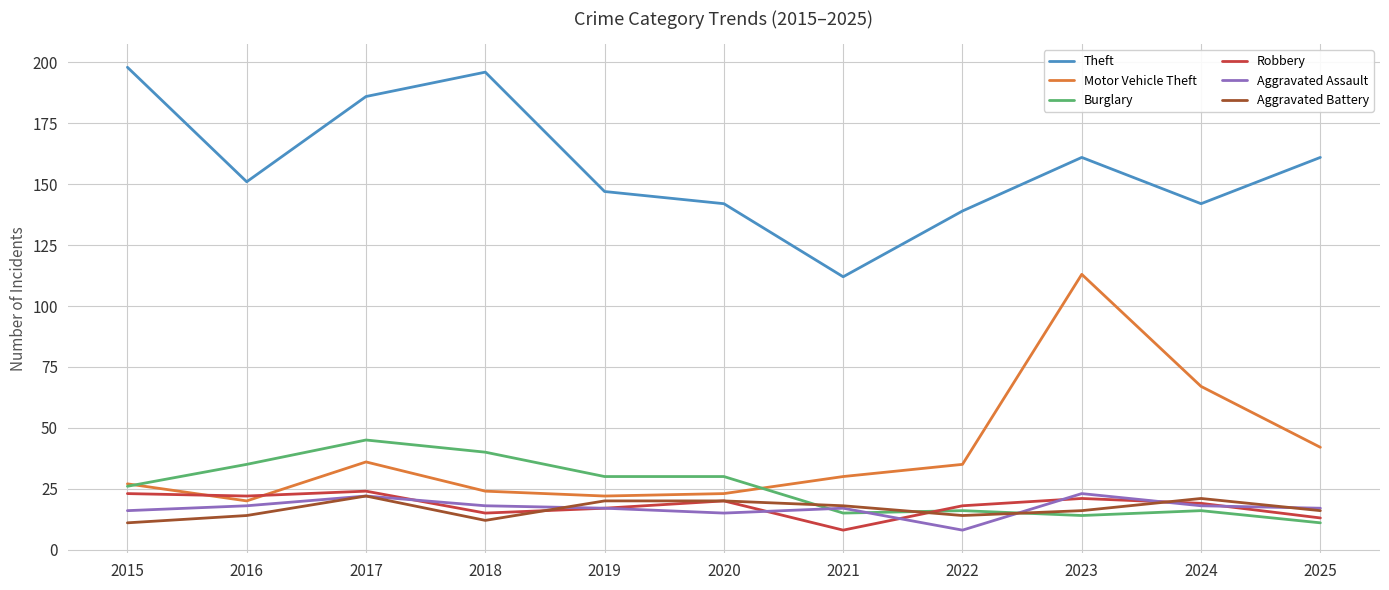

In Motor Vehicle Theft, how many points are higher than both neighbors (excluding endpoints)?

2